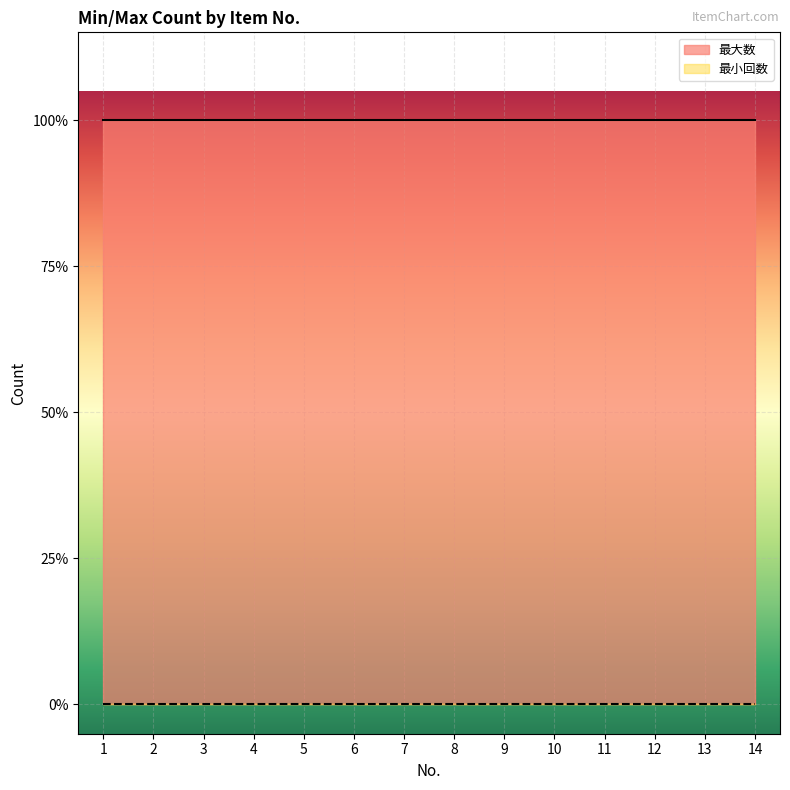

Which has a higher value, 7 or 5?

7